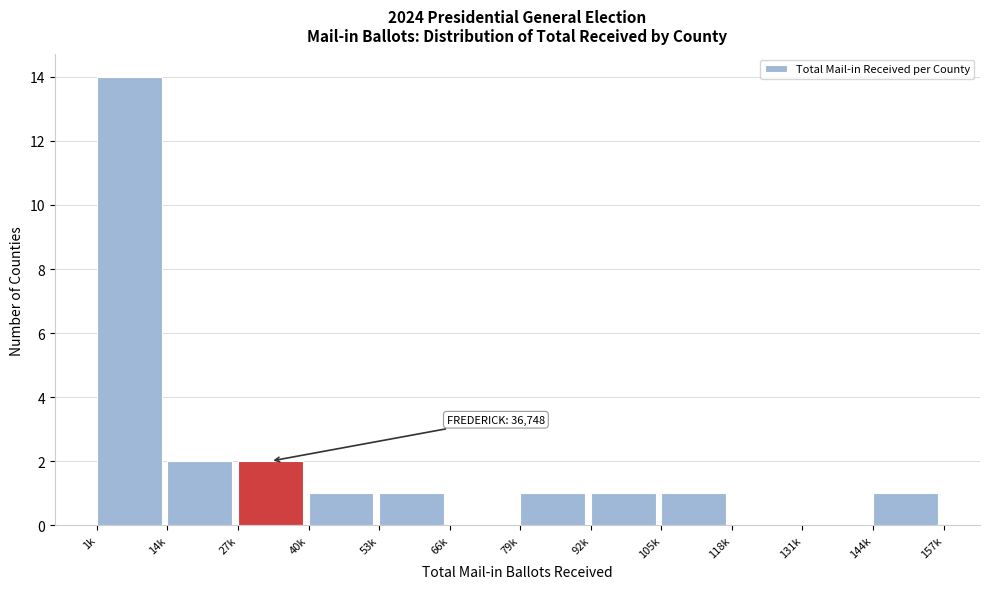

Reading left to right, what are all the values shown in this chart?

1k=14	14k=2	27k=2	40k=1	53k=1	66k=0	79k=1	92k=1	105k=1	118k=0	131k=0	144k=1